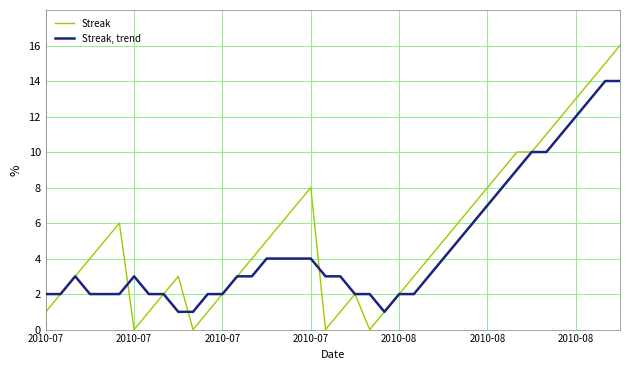

What is the highest value of the Streak series?

16